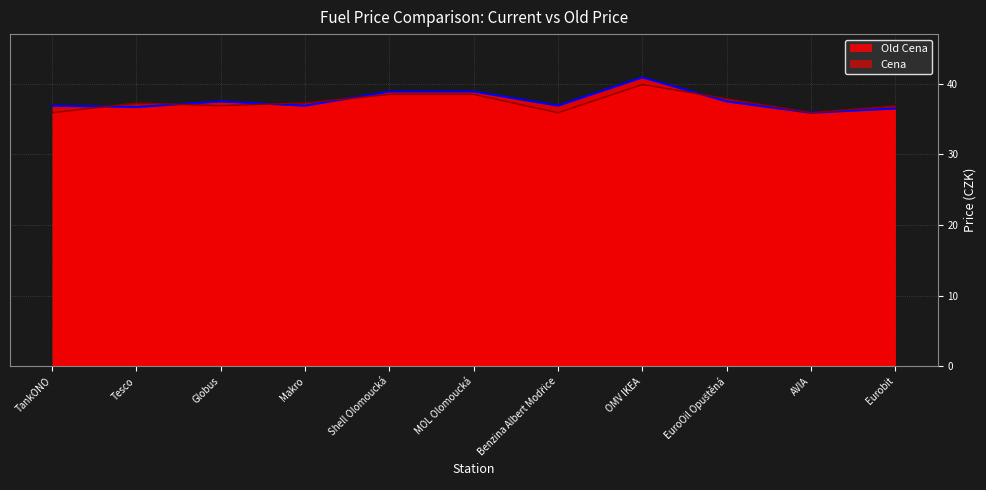

Does the chart display data point markers on the line(s)?

No